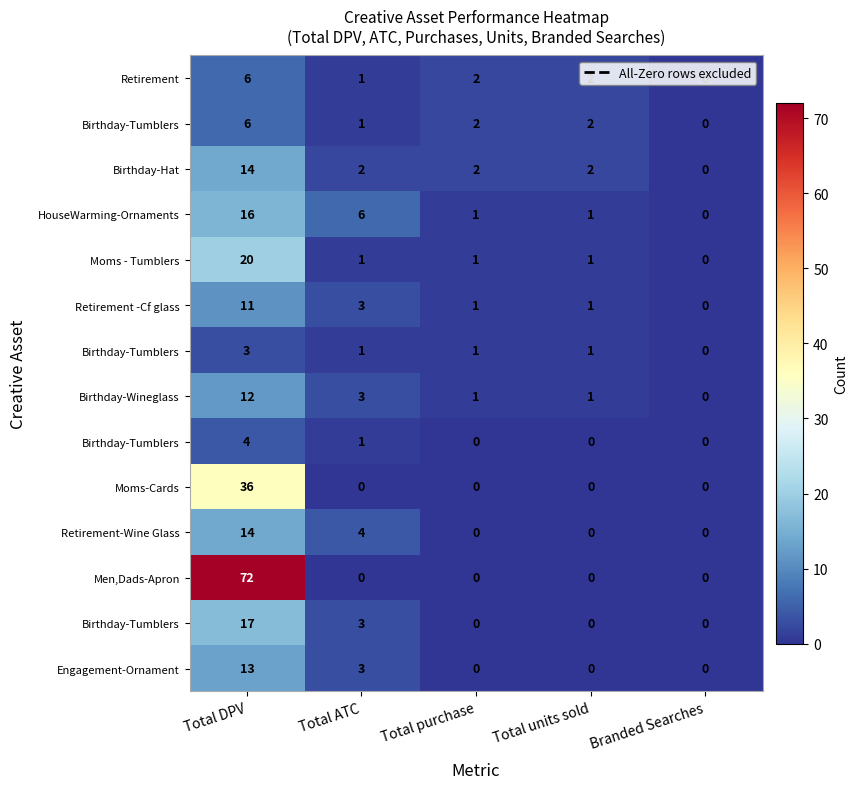

What is the spread (max minus min) of values at Total purchase?

2